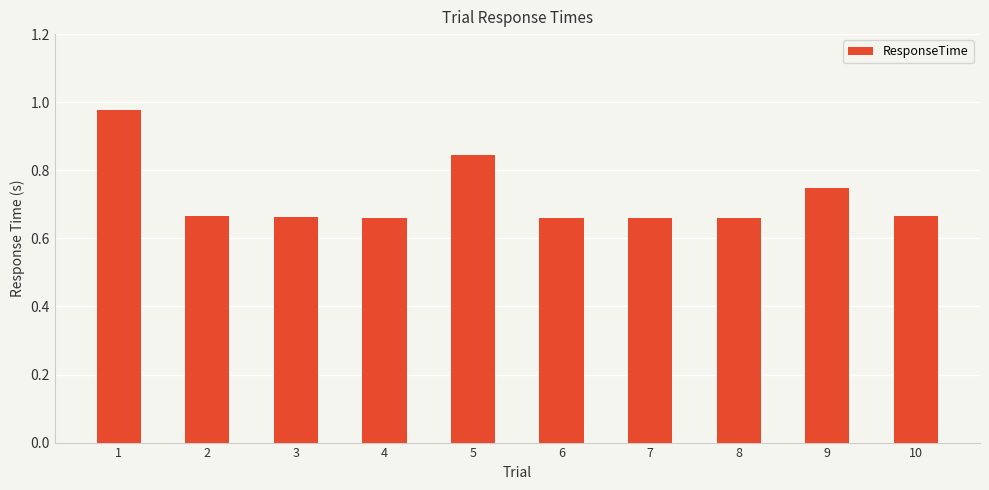

What is the difference between the maximum and minimum values?

0.3